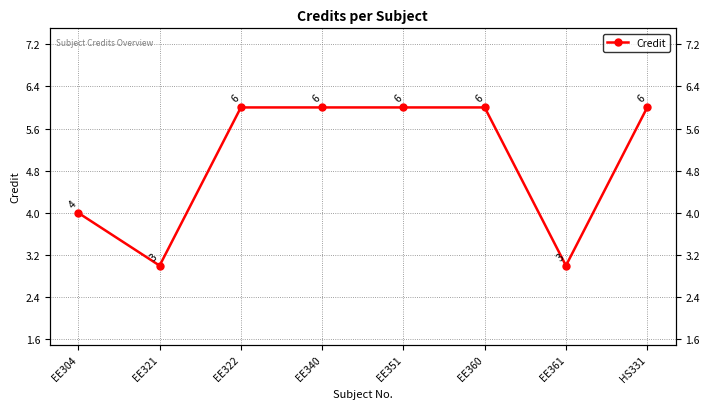

Read the value at EE304.

4